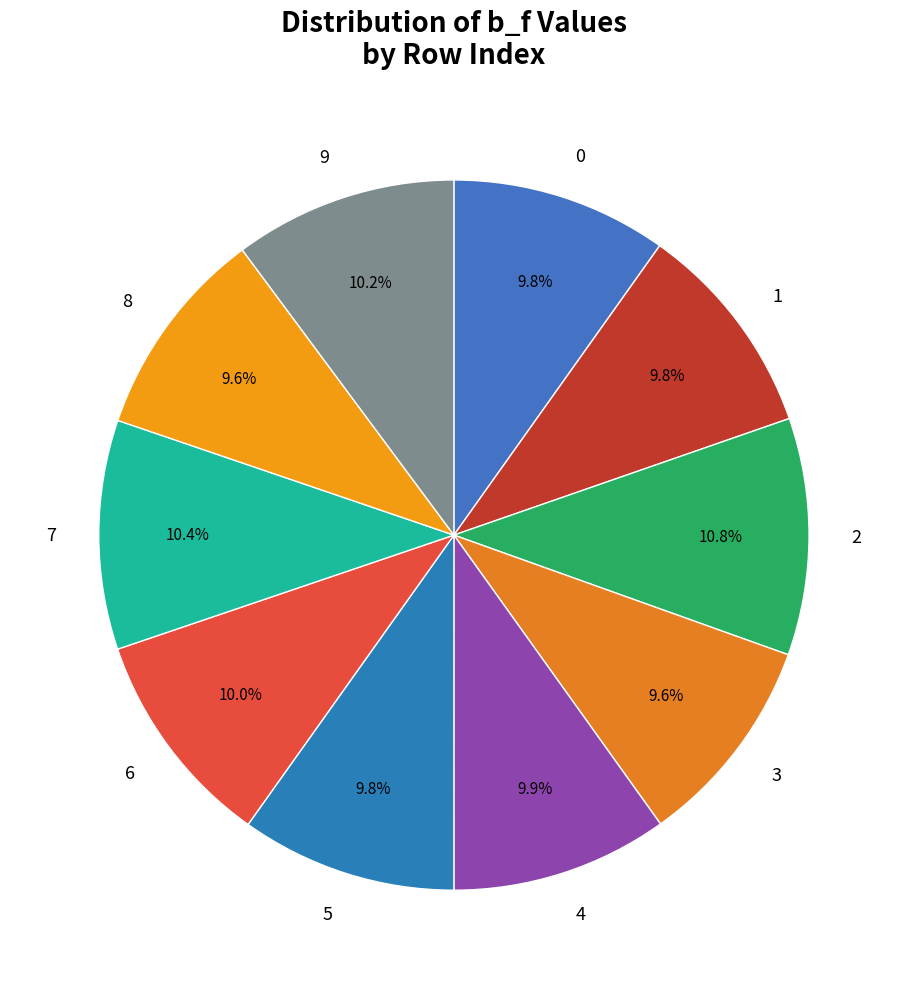

Does 2 account for over 50% of the chart?

No